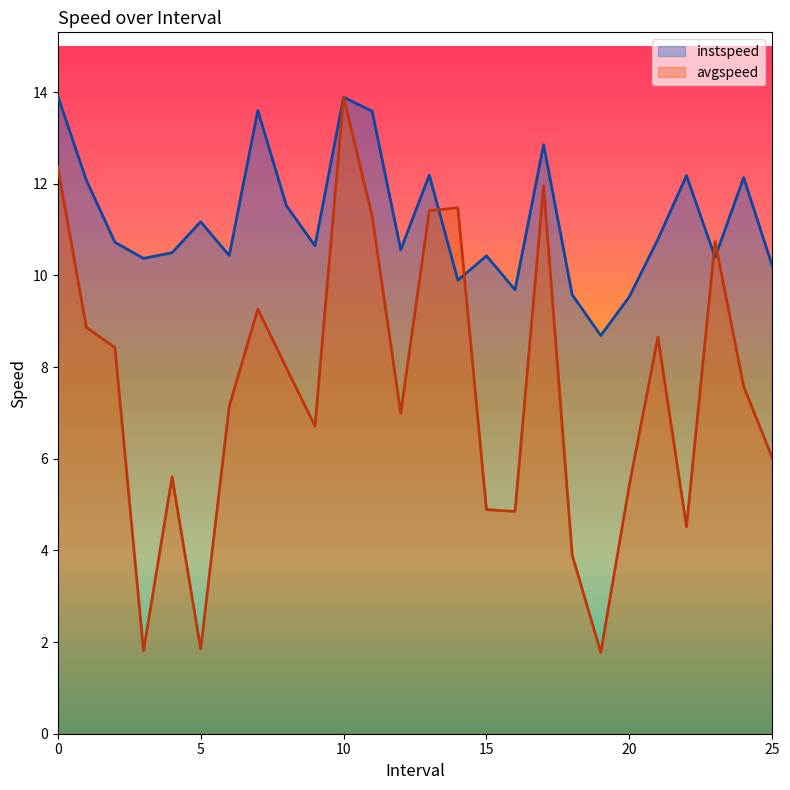

What is the label of the 11th point from the right?

15.0